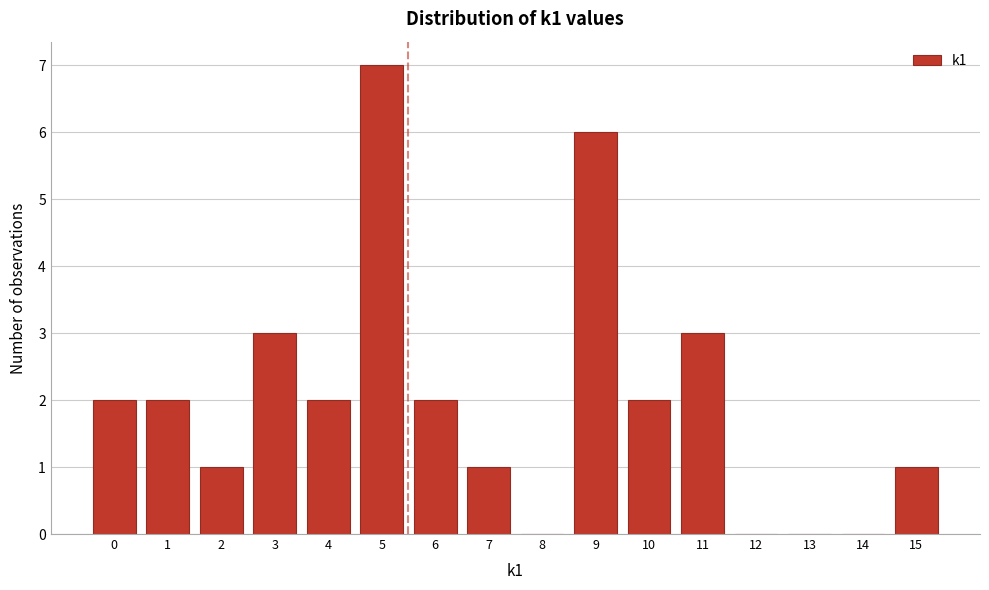

Reading left to right, transcribe this chart: for each bar, give the range it covers on the x-axis and its height. The values are not printed on the chart, so give them approximately, as read against the axis.

-0.5 to 0.5: 2
0.5 to 1.5: 2
1.5 to 2.5: 1
2.5 to 3.5: 3
3.5 to 4.5: 2
4.5 to 5.5: 7
5.5 to 6.5: 2
6.5 to 7.5: 1
7.5 to 8.5: 0
8.5 to 9.5: 6
9.5 to 10.5: 2
10.5 to 11.5: 3
11.5 to 12.5: 0
12.5 to 13.5: 0
13.5 to 14.5: 0
14.5 to 15.5: 1